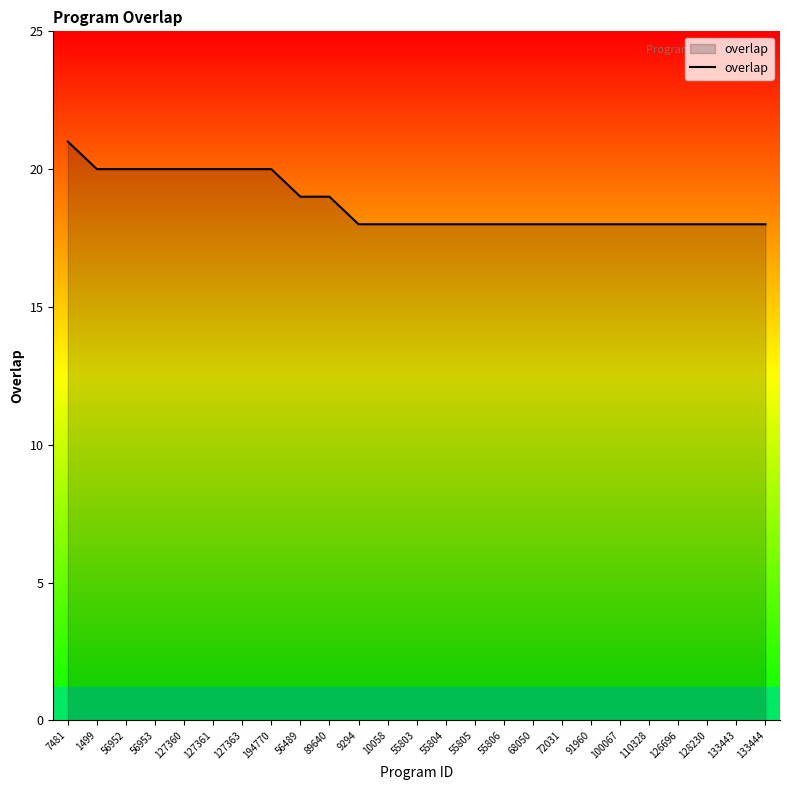

What is the change in value from 7481 to 56953?

-1